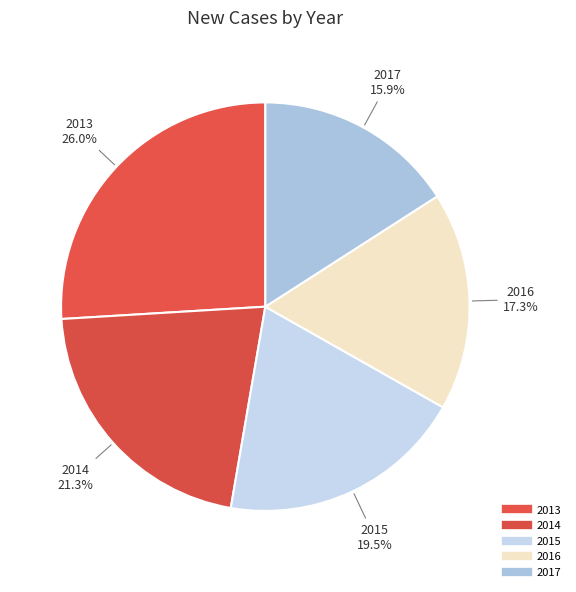

How many slices are in this pie chart?

5